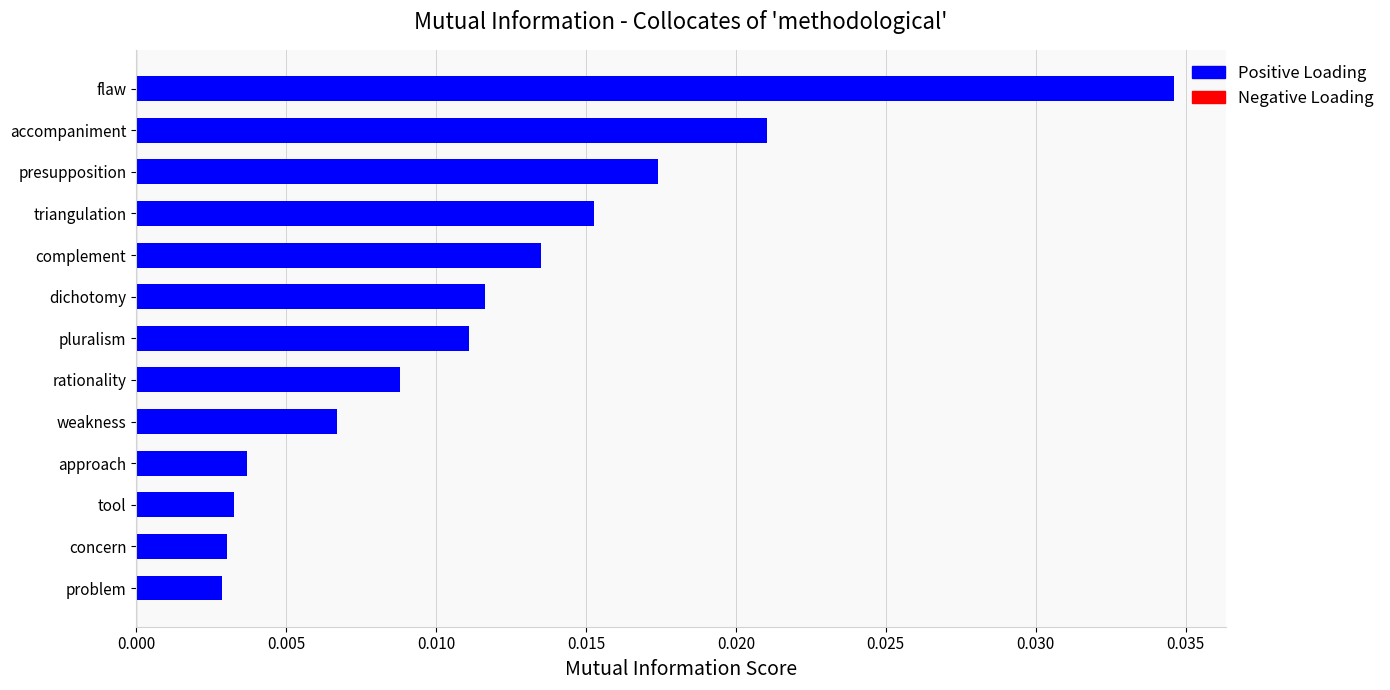

What is the label of the 5th bar from the bottom?

weakness